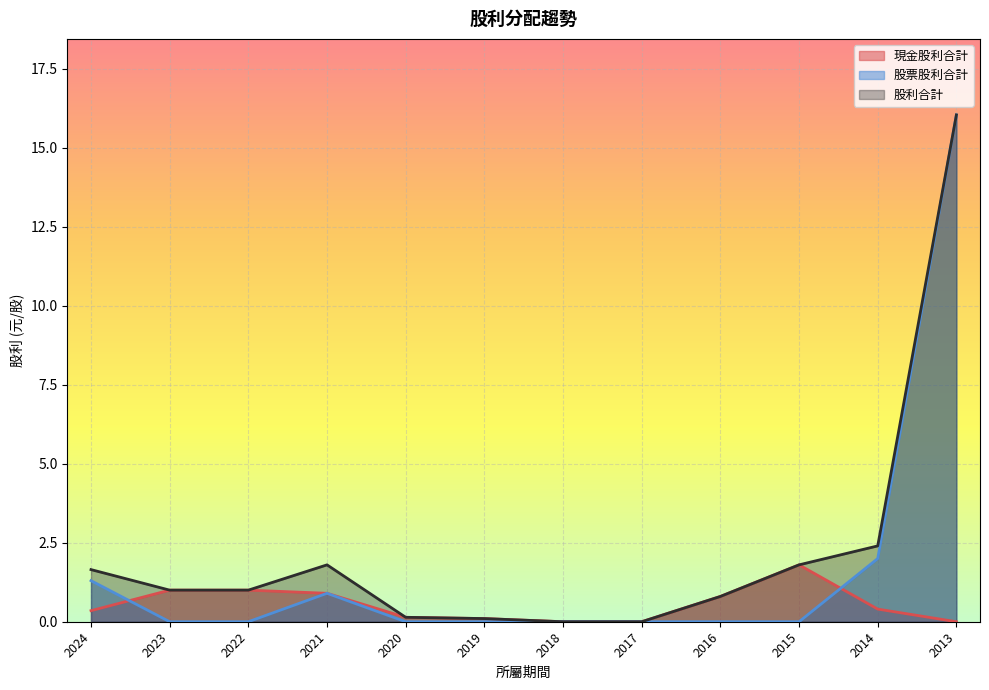

Rank the series at 2014 from highest to lowest value.

股利合計, 股票股利合計, 現金股利合計